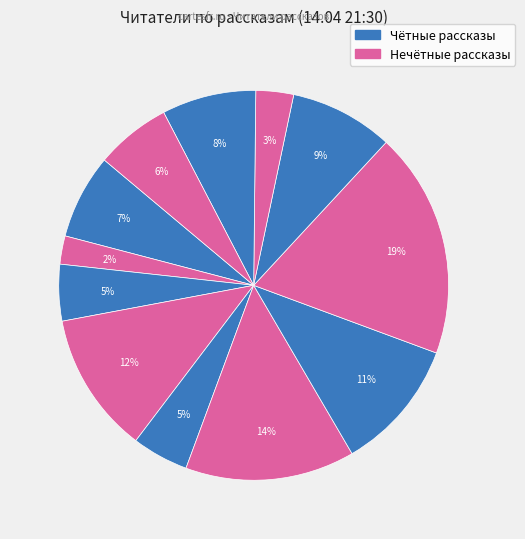

Count the number of slices in the pie.

12